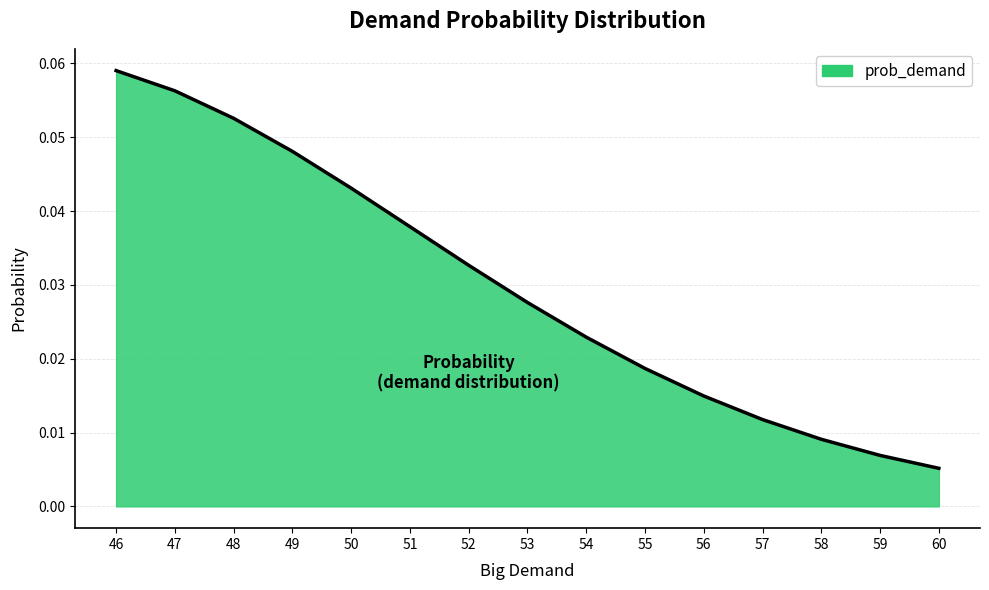

Between 58 and 50, which is larger?

50